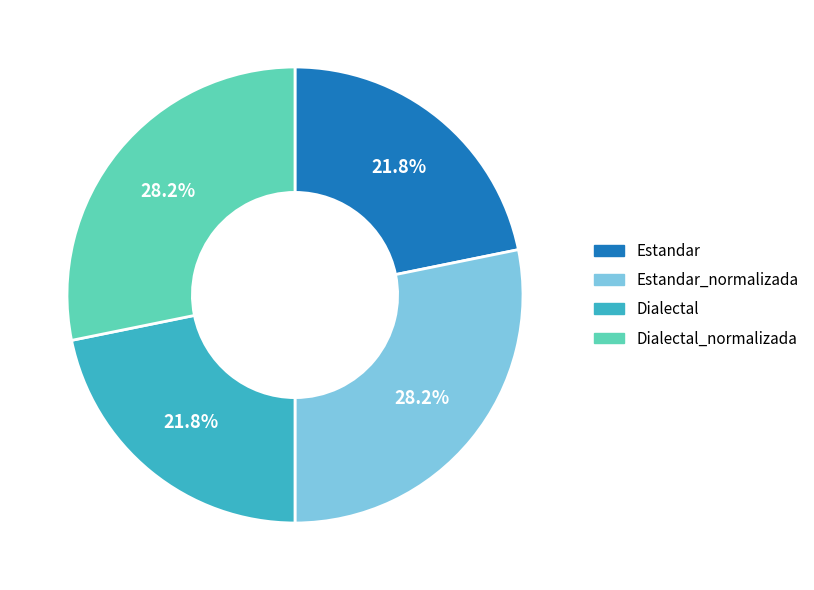

How many slices are in this pie chart?

4